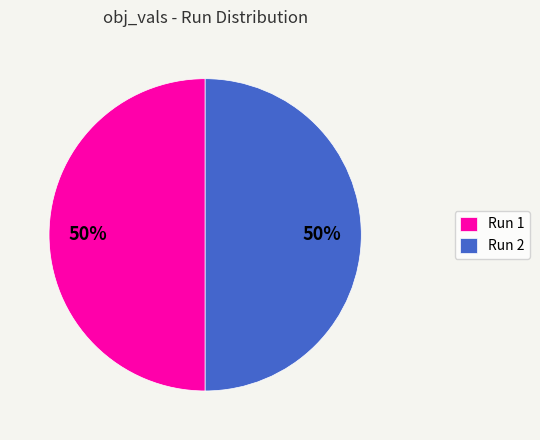

Combined, do Run 2 and Run 1 account for over 50%?

Yes